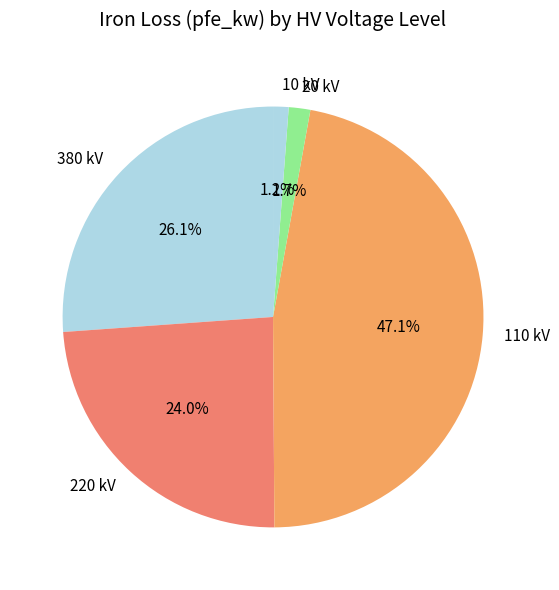

Is 380 kV the majority of the pie?

No